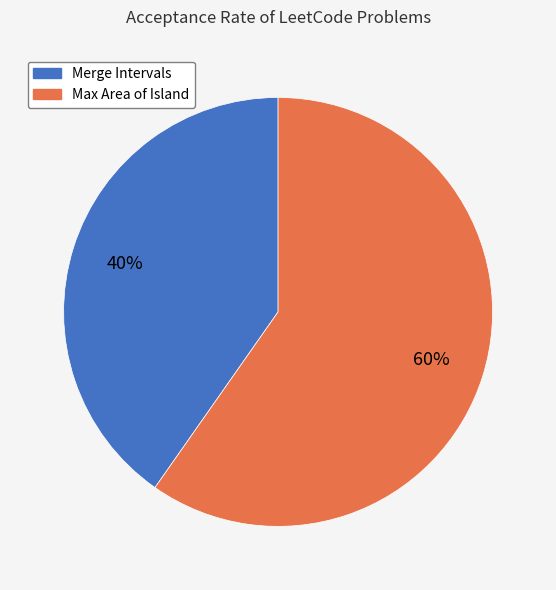

Which category accounts for the majority?

Max Area of Island